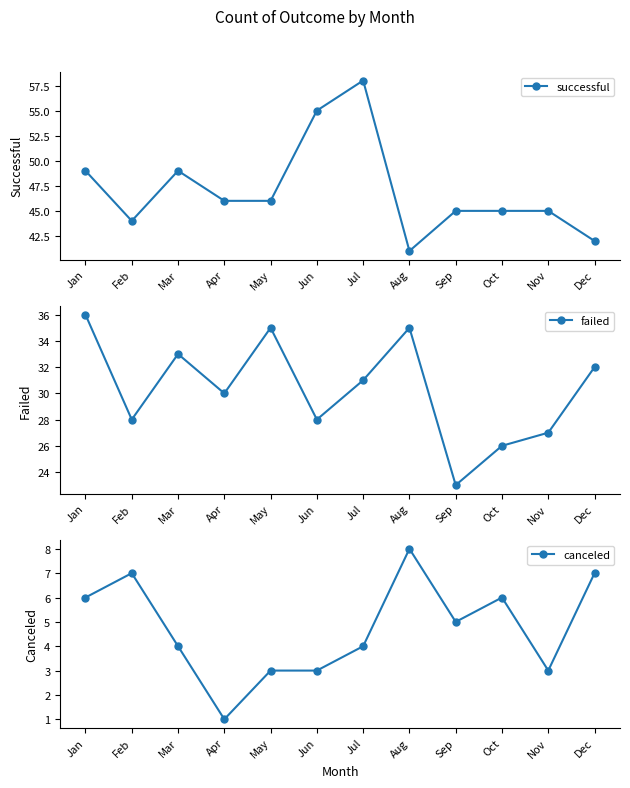

List the series in order of their overall mean, highest first.

successful, failed, canceled